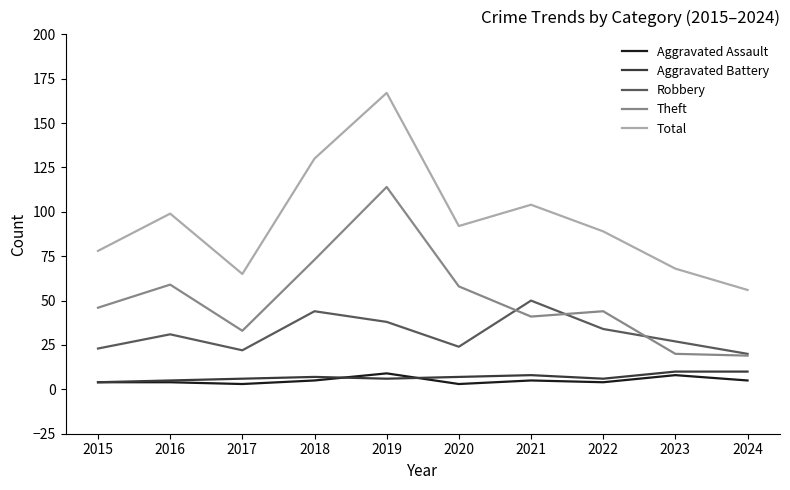

Count the number of data series in this chart.

5